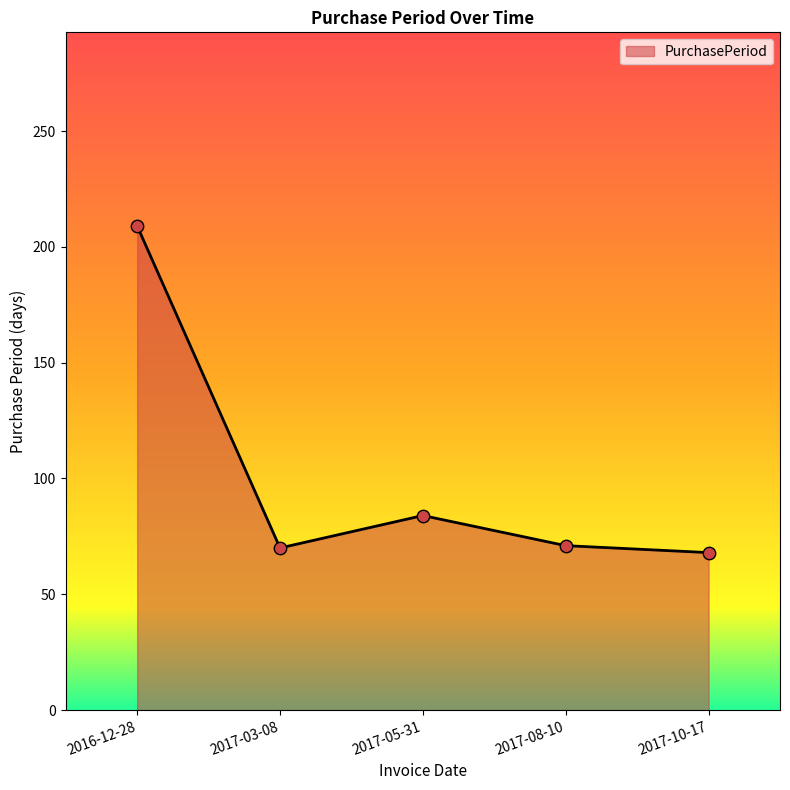

Between 2017-05-31 and 2017-10-17, which is larger?

2017-05-31